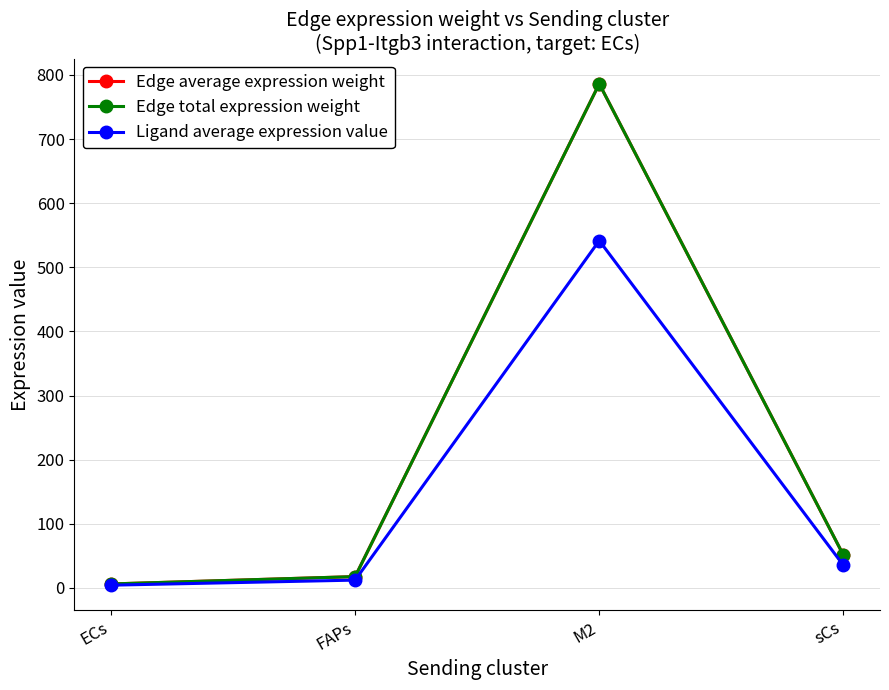

Reading right to left, extract all data points from this chart.

Edge average expression weight: 51.2	786.2	17.6	6.1
Edge total expression weight: 51.2	786.2	17.6	6.1
Ligand average expression value: 35.3	541.6	12.1	4.2